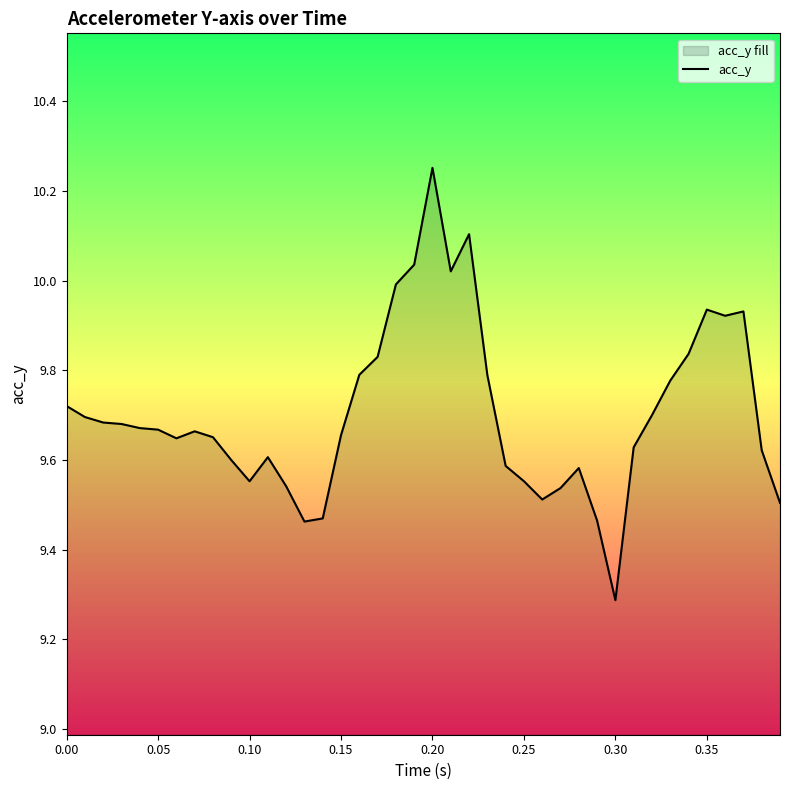

At which label is the value closest to 9?

0.30